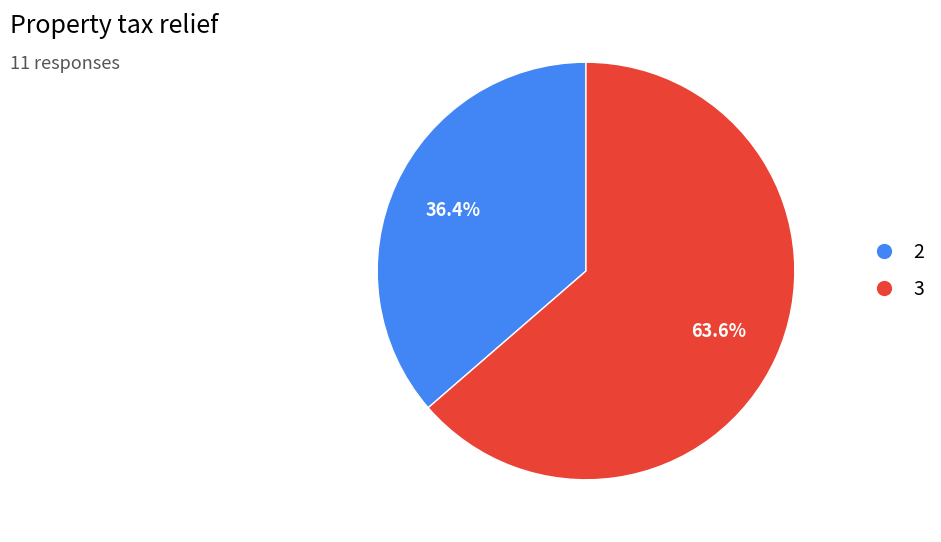

To the nearest percent, what is the difference between the largest and smallest slice percentages?

27%